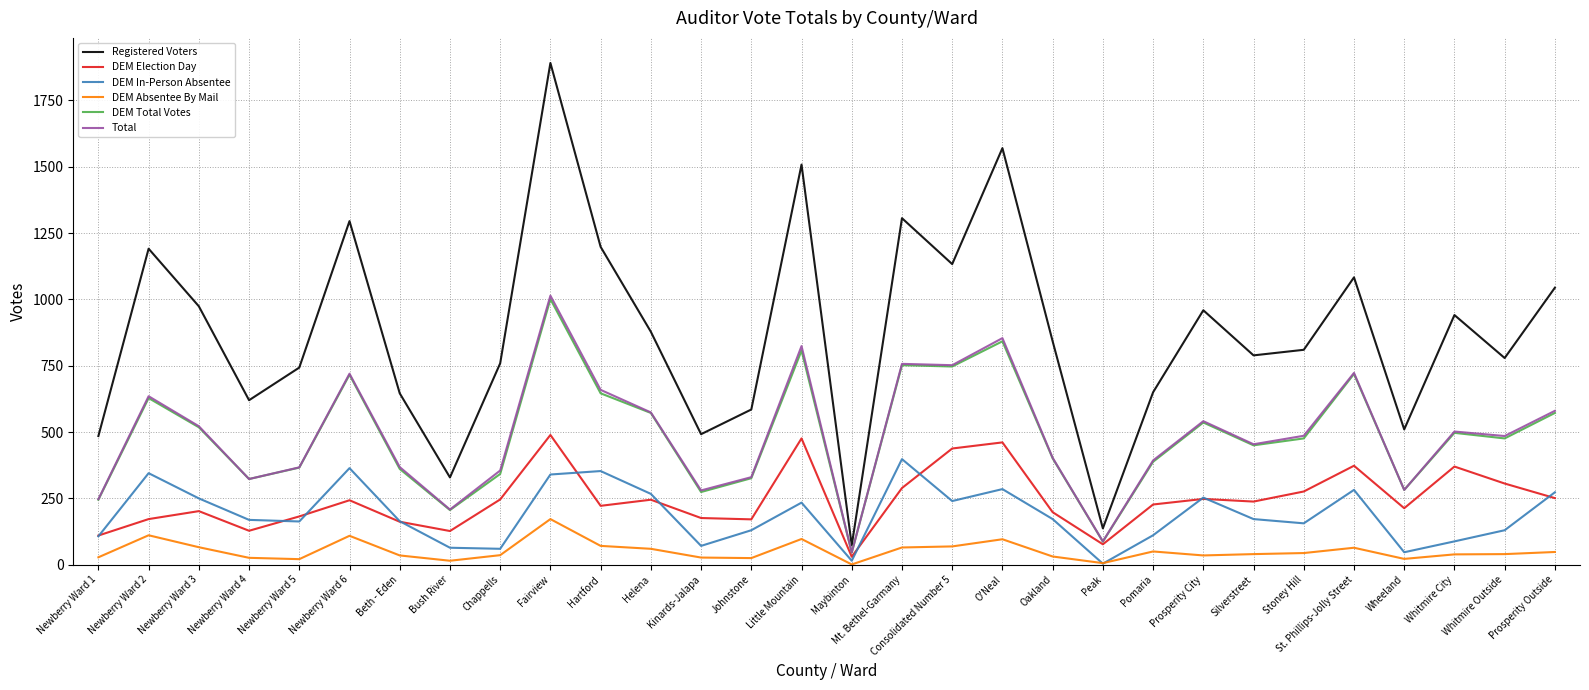

The value of DEM Total Votes at O'Neal is 842. True or false?

True